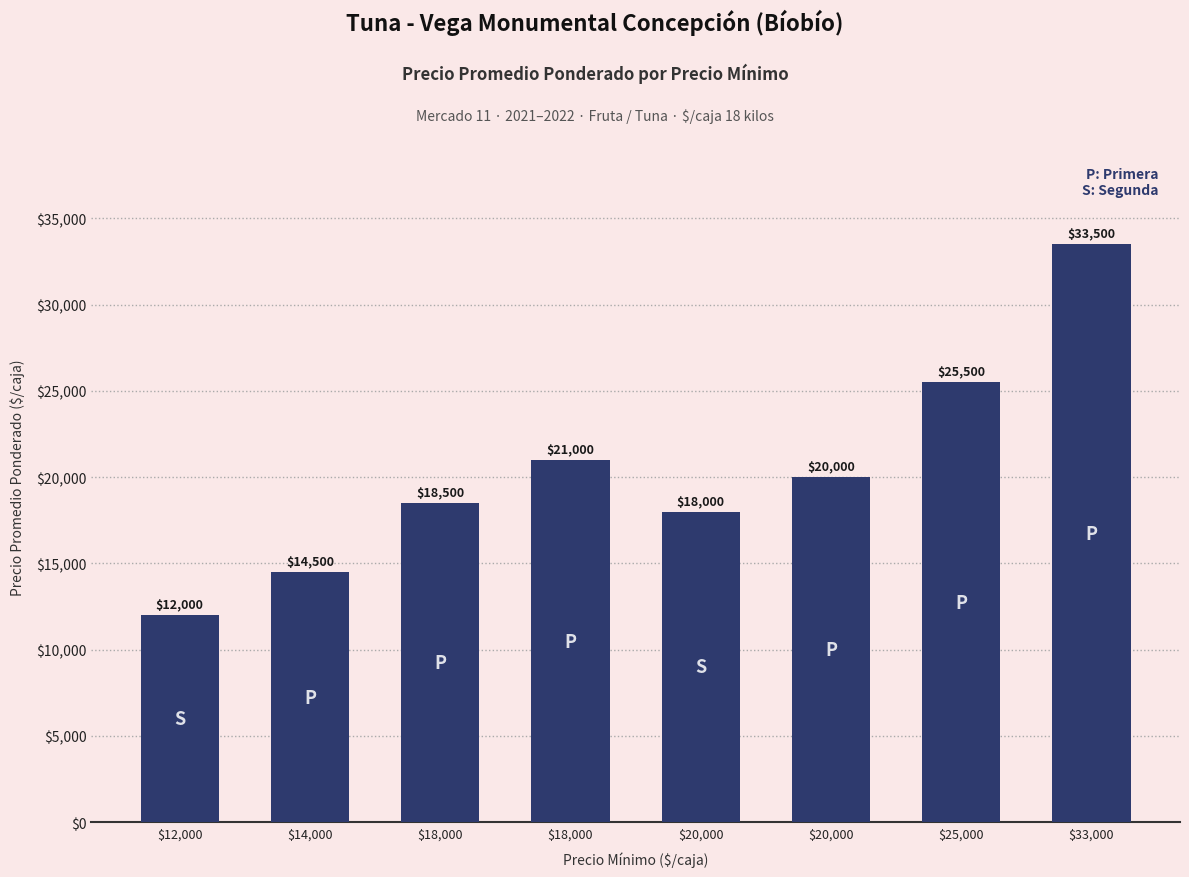

What is the sum of all values?

163000